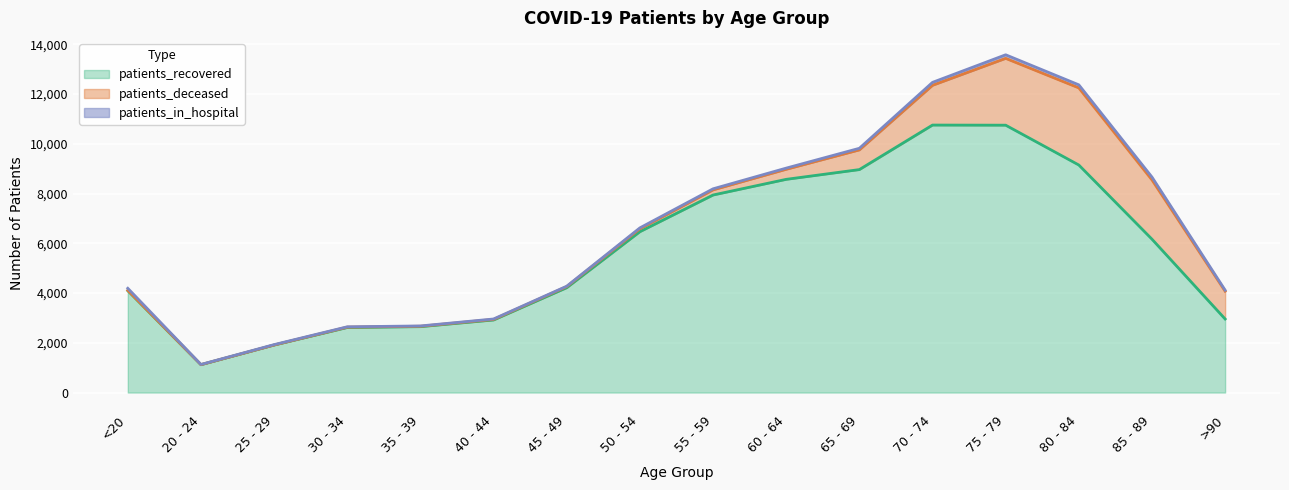

Which series has the largest total across all categories?

patients_recovered